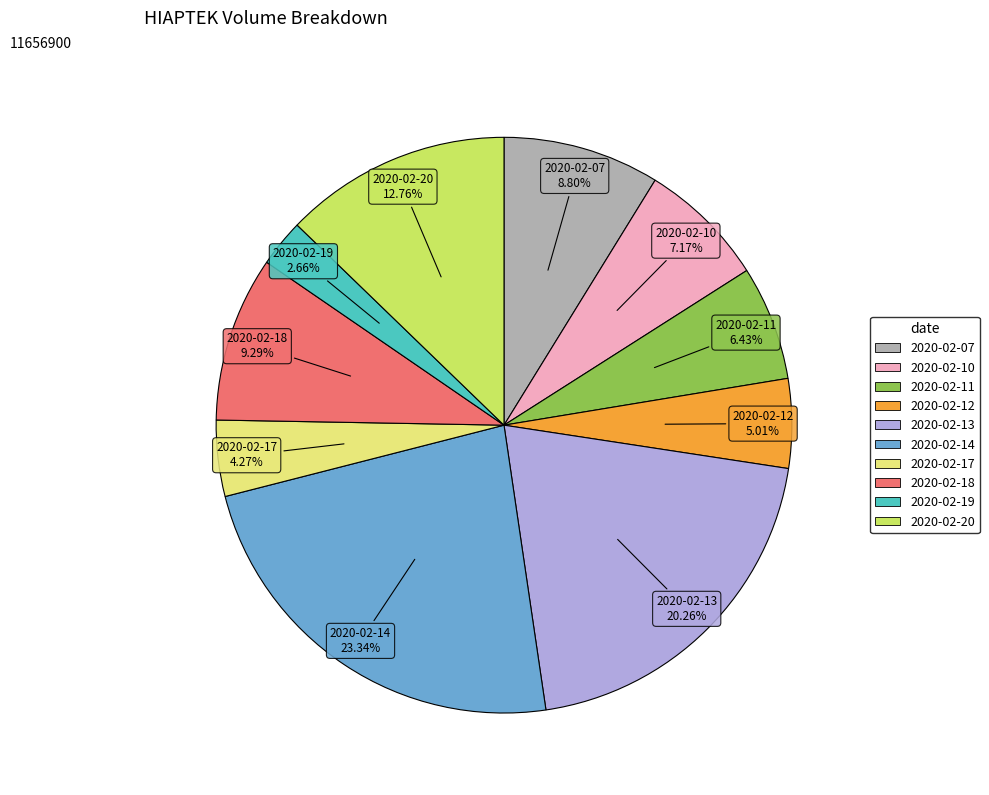

What percentage do 2020-02-17 and 2020-02-14 together represent?

27.6%